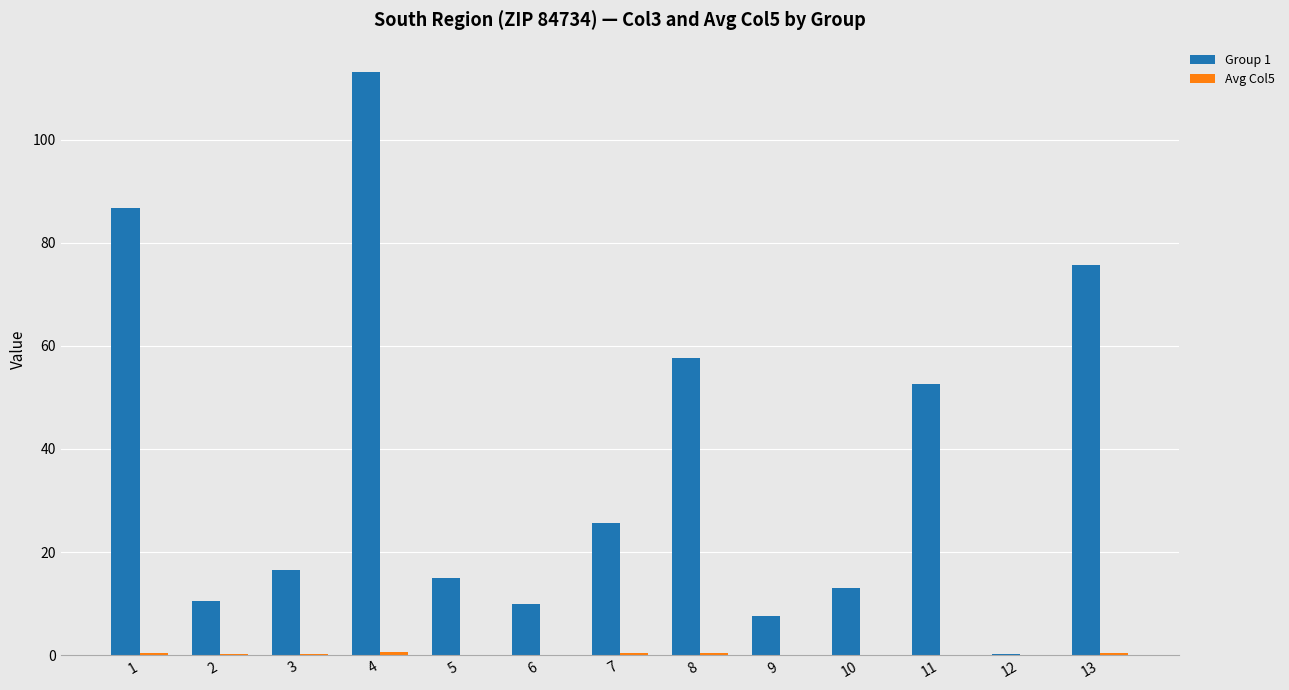

At which category is the sum across all series the highest?

4